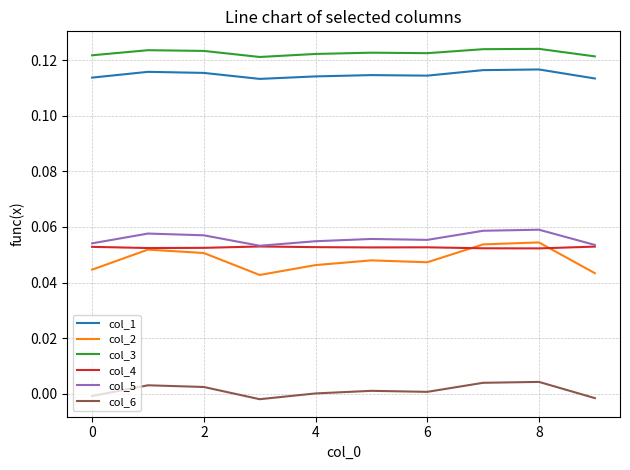

In col_4, how many points are lower than both neighbors (excluding endpoints)?

3